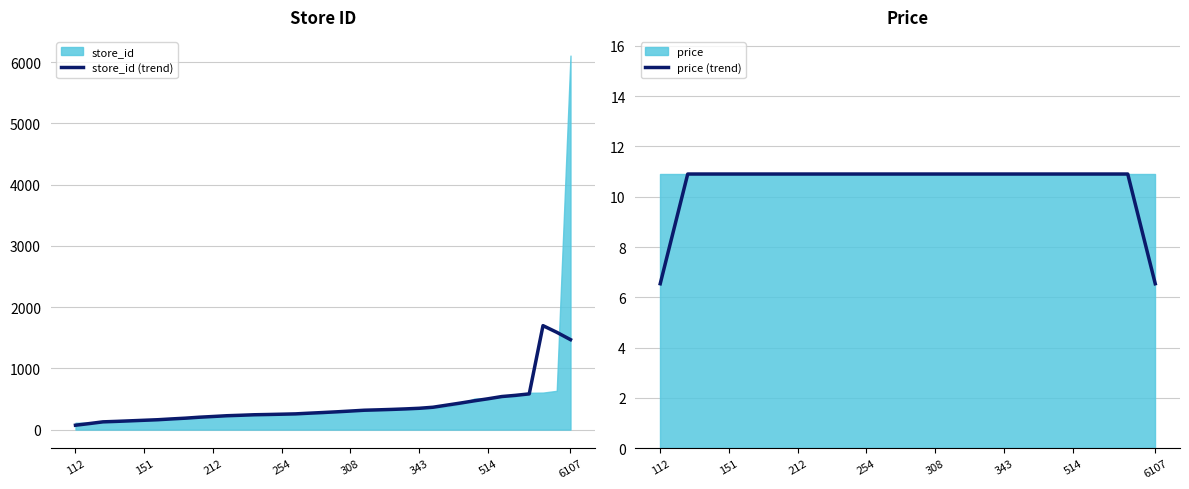

True or false: price (trend) and store_id (trend) intersect in this chart.

False